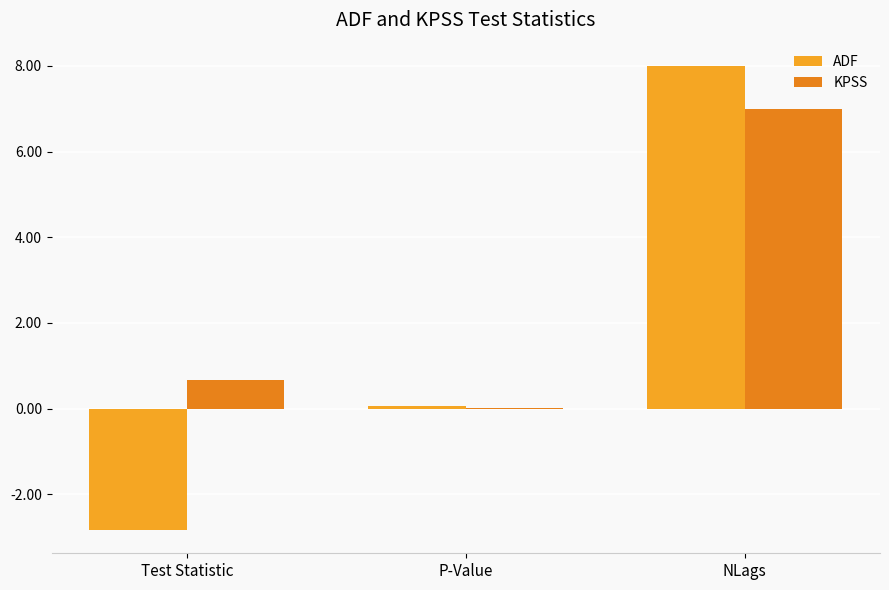

What is the spread (max minus min) of values at NLags?

1.0